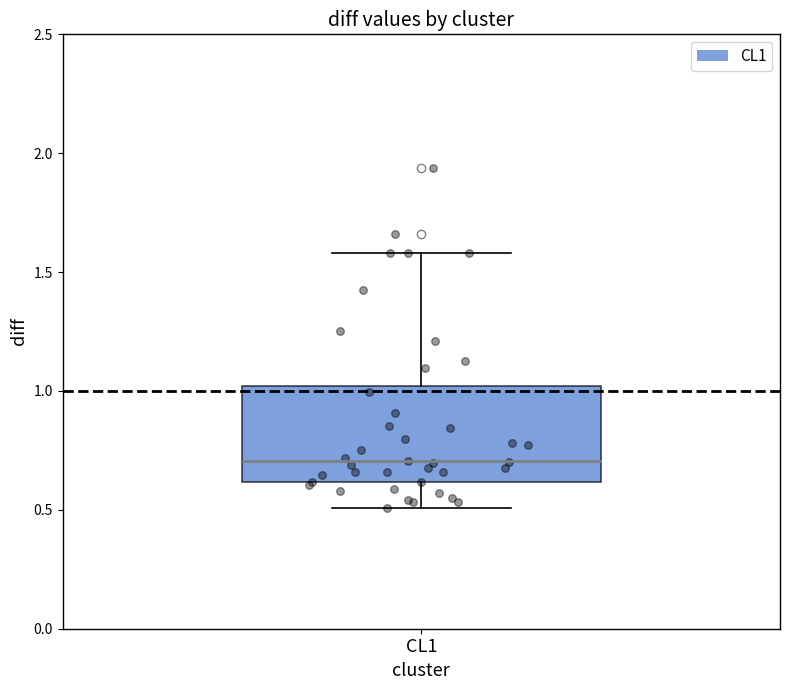

Transcribe this box plot: give where the median line is, the range the box spans, and where the two whiskers end, as read against the y-axis. The values are not printed on the chart, so give them approximately, as read against the axis.

median 0.7, box 0.6 to 1.0, whiskers 0.5 to 1.6